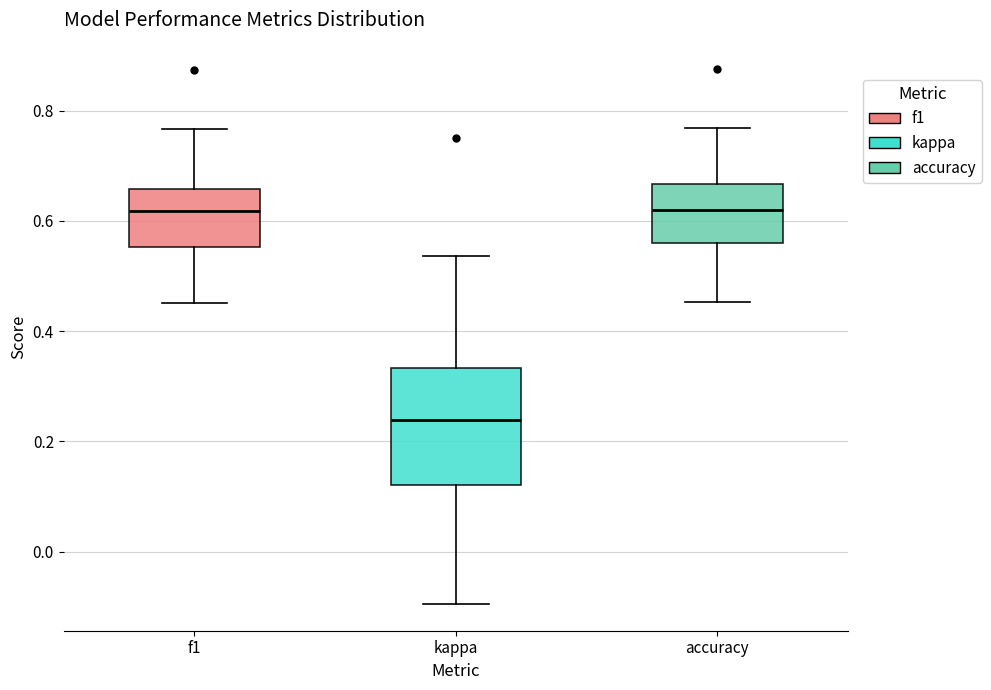

Reading left to right, read every box against the y-axis: the position of its median line, the range the box covers, and the ends of its whiskers. The values are not printed on the chart, so give them approximately, as read against the axis.

f1: median 0.62, box 0.56 to 0.66, whiskers 0.46 to 0.76
kappa: median 0.24, box 0.12 to 0.34, whiskers -0.10 to 0.54
accuracy: median 0.62, box 0.56 to 0.66, whiskers 0.46 to 0.76